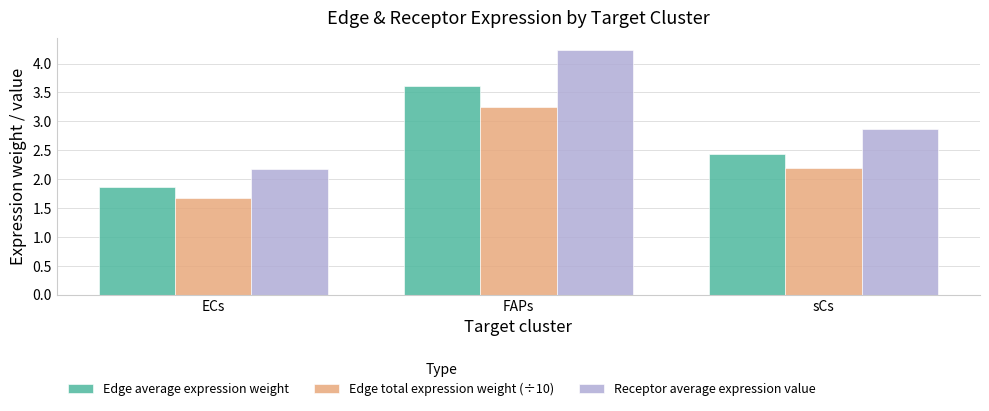

Which series has the largest range (max minus min)?

Receptor average expression value